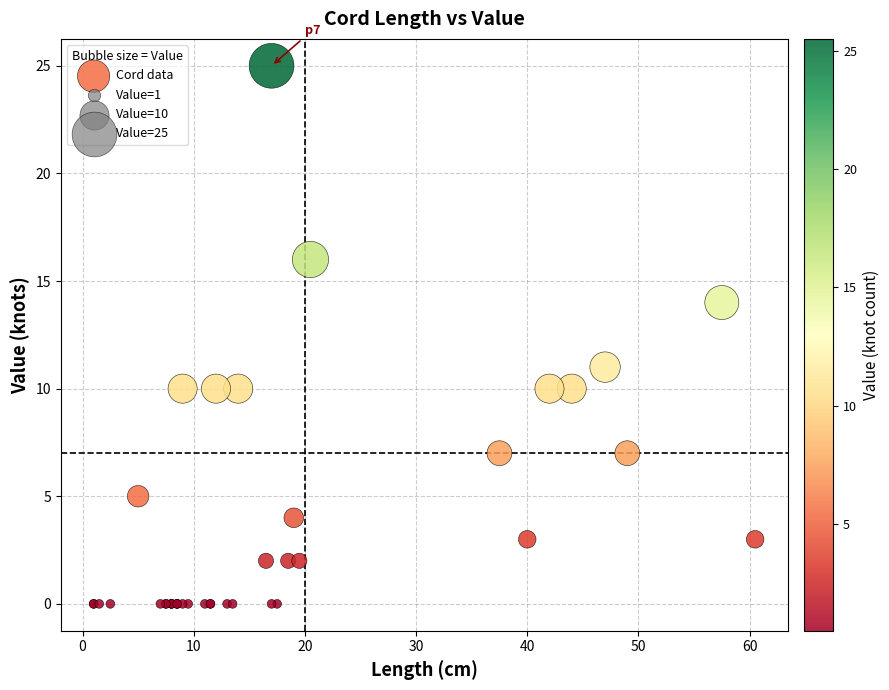

What Y value in the scatter plot is closest to 12?

11